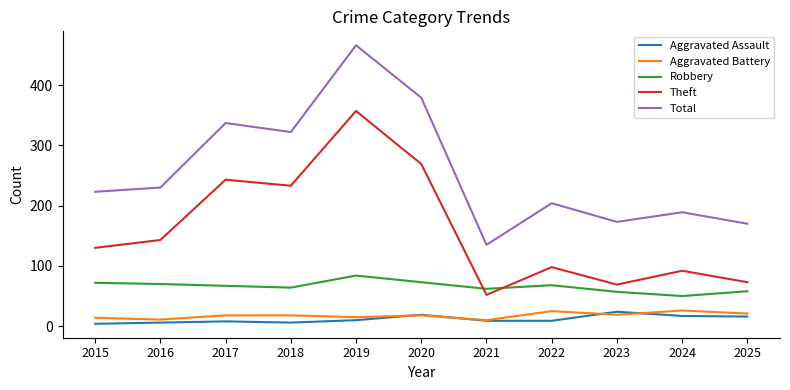

Which series has the widest spread of values?

Total